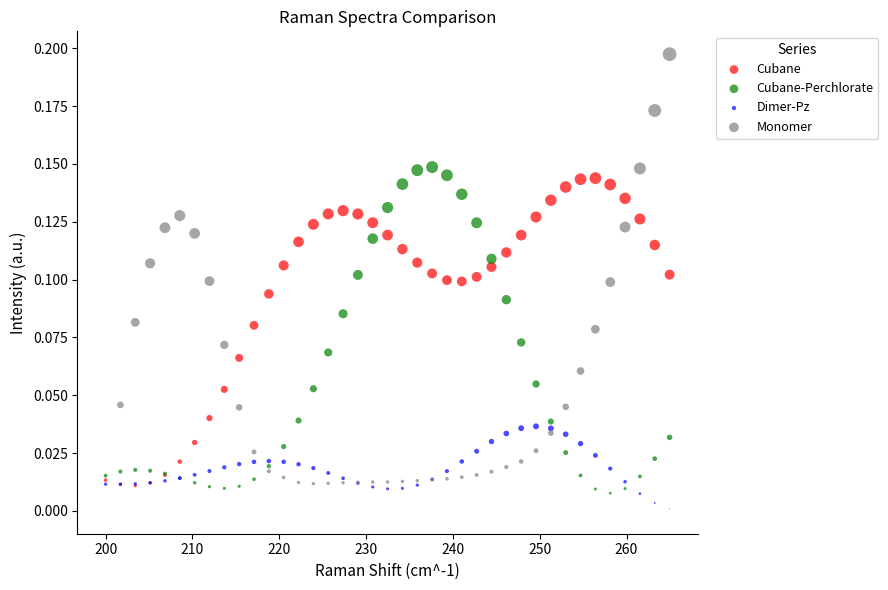

Which series has the largest Y range (max minus min)?

Monomer